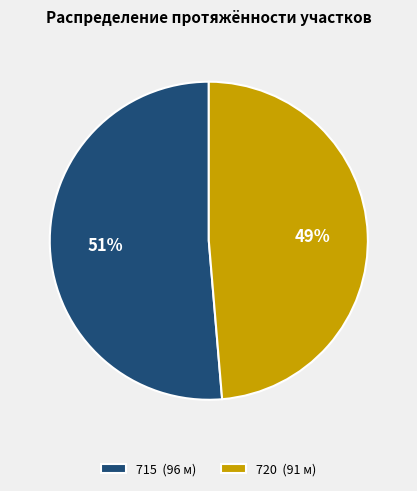

Which has a higher value, 720 or 715?

715